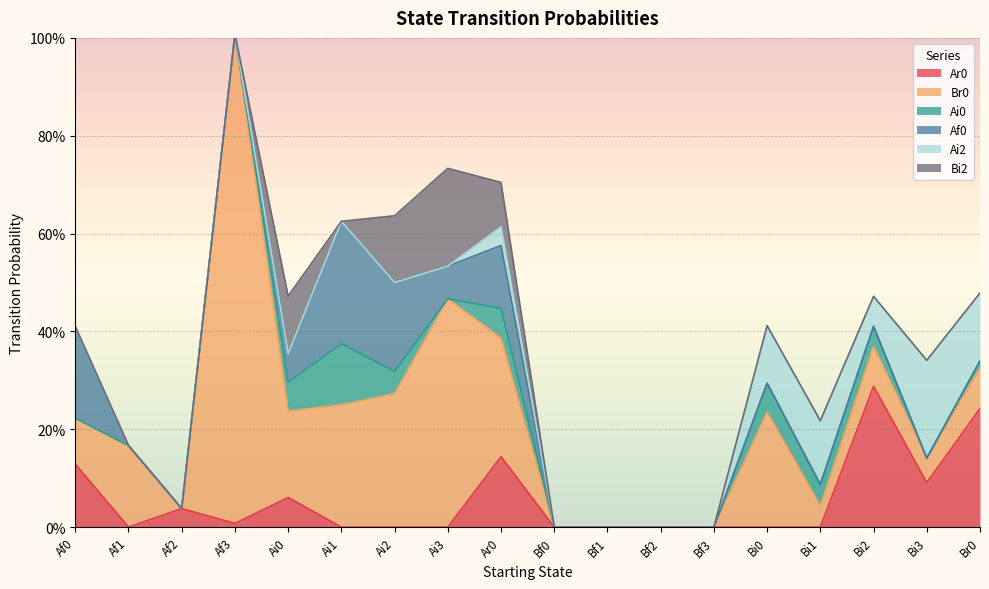

Which series has the widest spread of values?

Br0